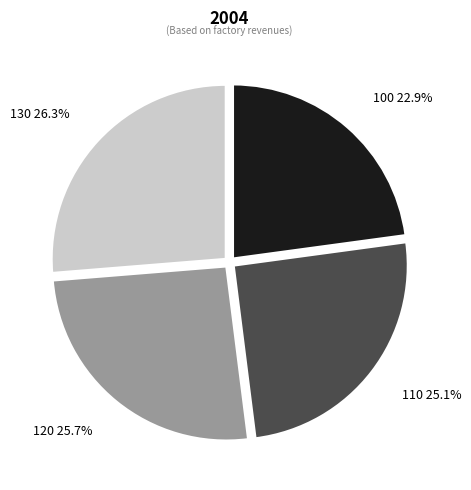

Does any single category account for the majority?

No